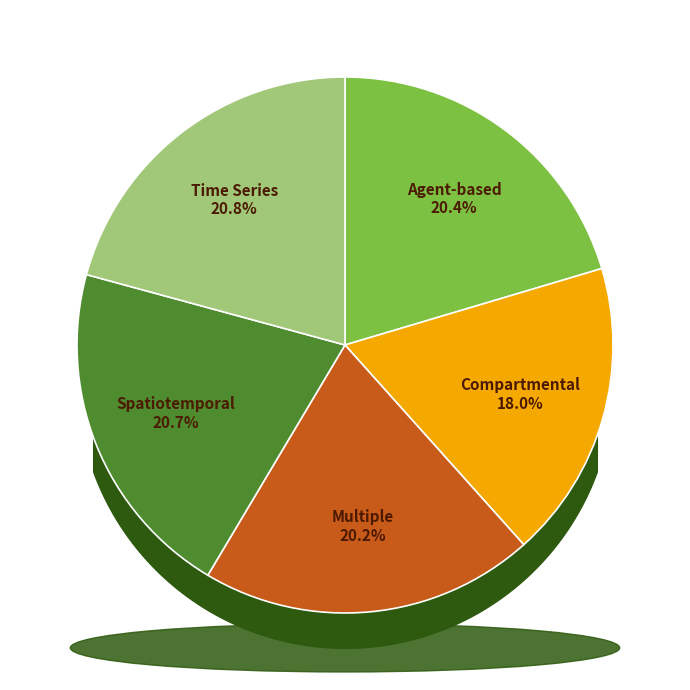

Does any single category account for the majority?

No